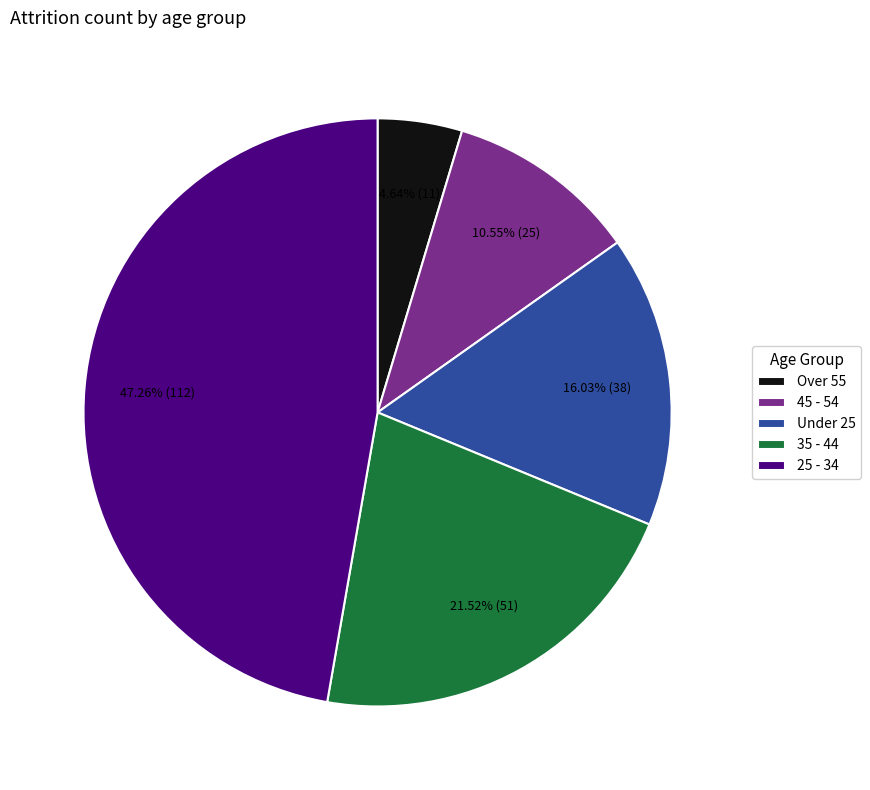

The 25 - 34 slice represents 47% of the pie. True or false?

True